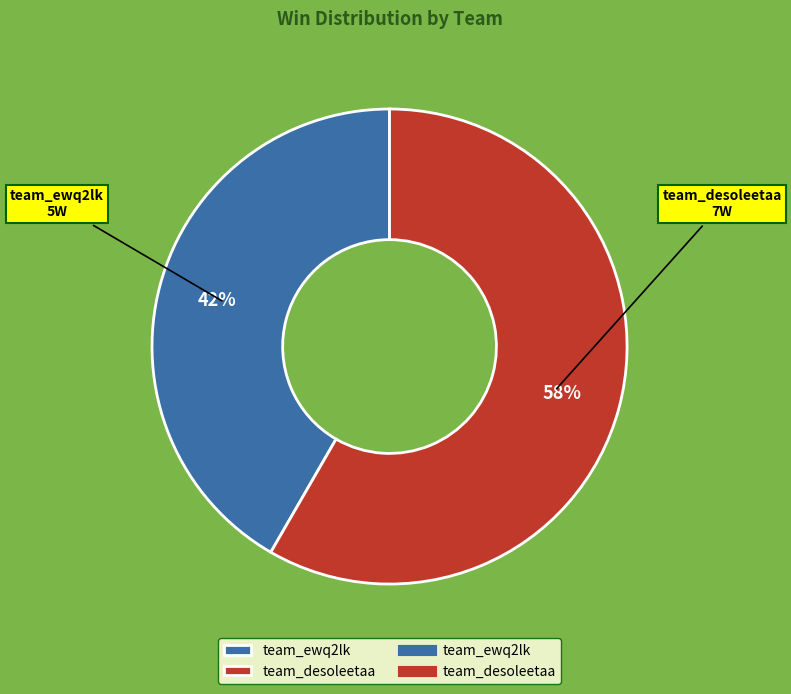

How many slices are in this pie chart?

2